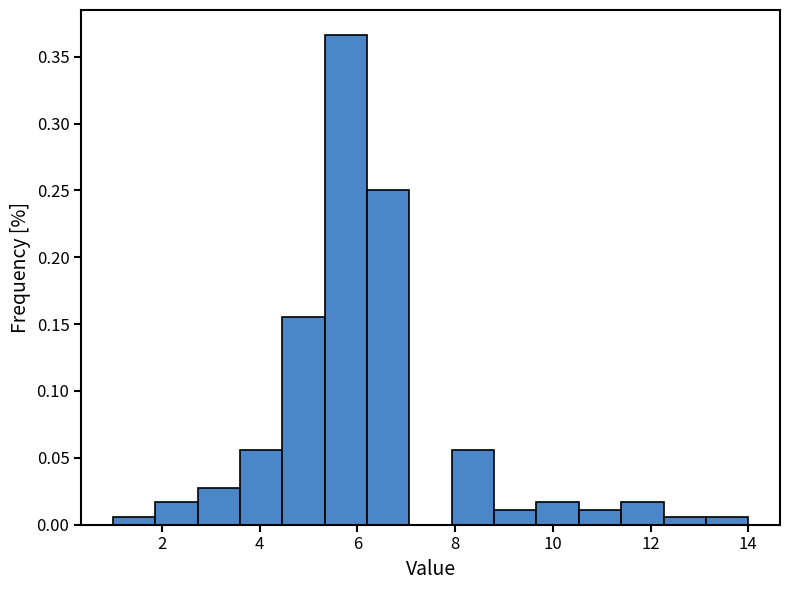

Reading left to right, list every bar in this chart as the range it spans on the x-axis followed by its height. Neither the bar edges nor the heights are printed on the chart, so give them approximately, as read against the axes.

1.0 to 1.8: 0.005
1.8 to 2.8: 0.015
2.8 to 3.6: 0.030
3.6 to 4.4: 0.055
4.4 to 5.4: 0.155
5.4 to 6.2: 0.365
6.2 to 7.0: 0.250
7.0 to 8.0: 0
8.0 to 8.8: 0.055
8.8 to 9.6: 0.010
9.6 to 10.6: 0.015
10.6 to 11.4: 0.010
11.4 to 12.2: 0.015
12.2 to 13.2: 0.005
13.2 to 14.0: 0.005